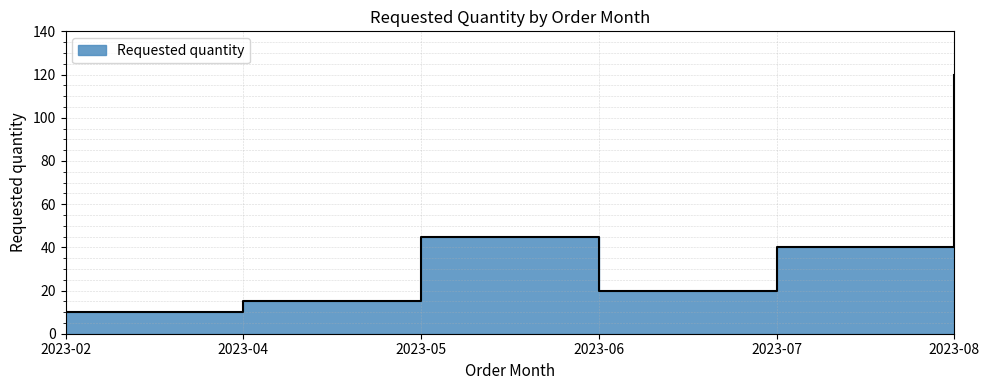

Which category has the lowest value across all series?

2023-02